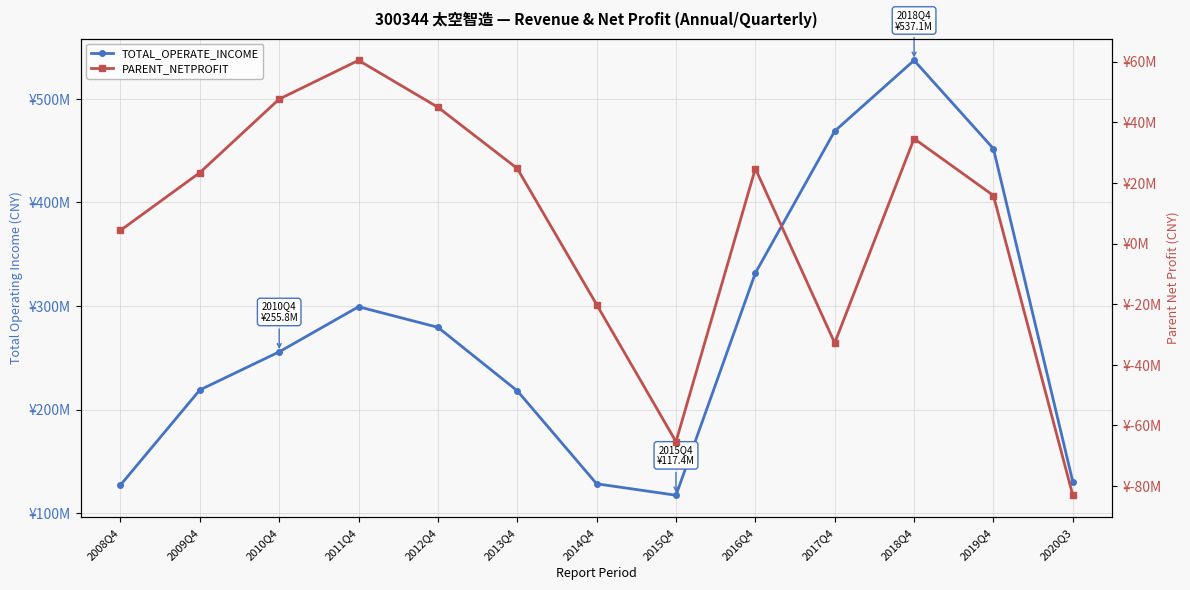

Which has a higher value, 2018Q4 or 2009Q4?

2018Q4